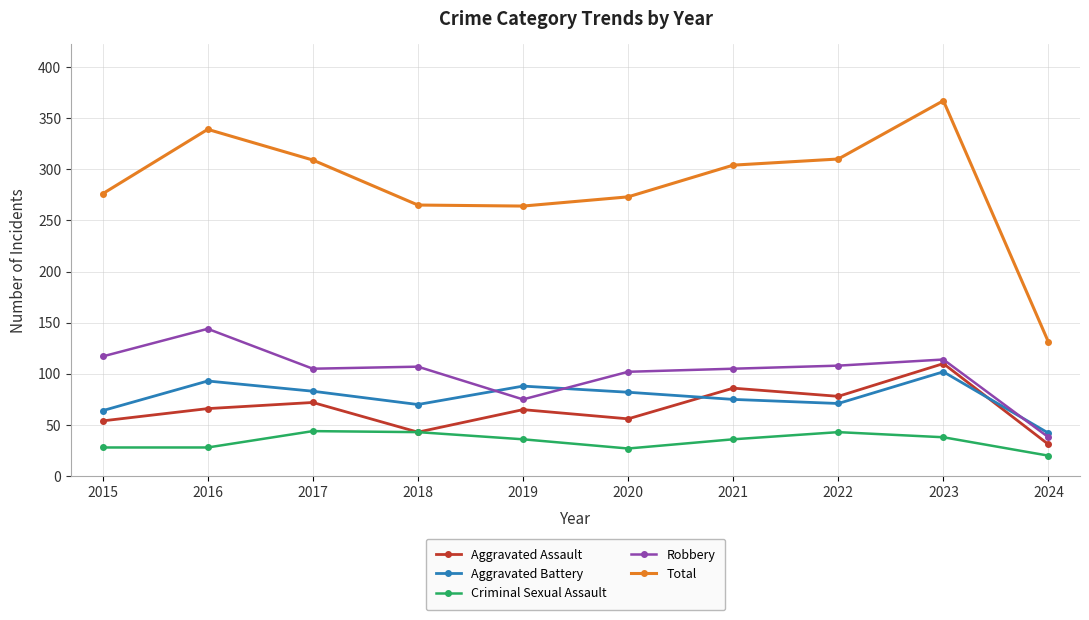

The value of Aggravated Battery at 2016 is 93. True or false?

True